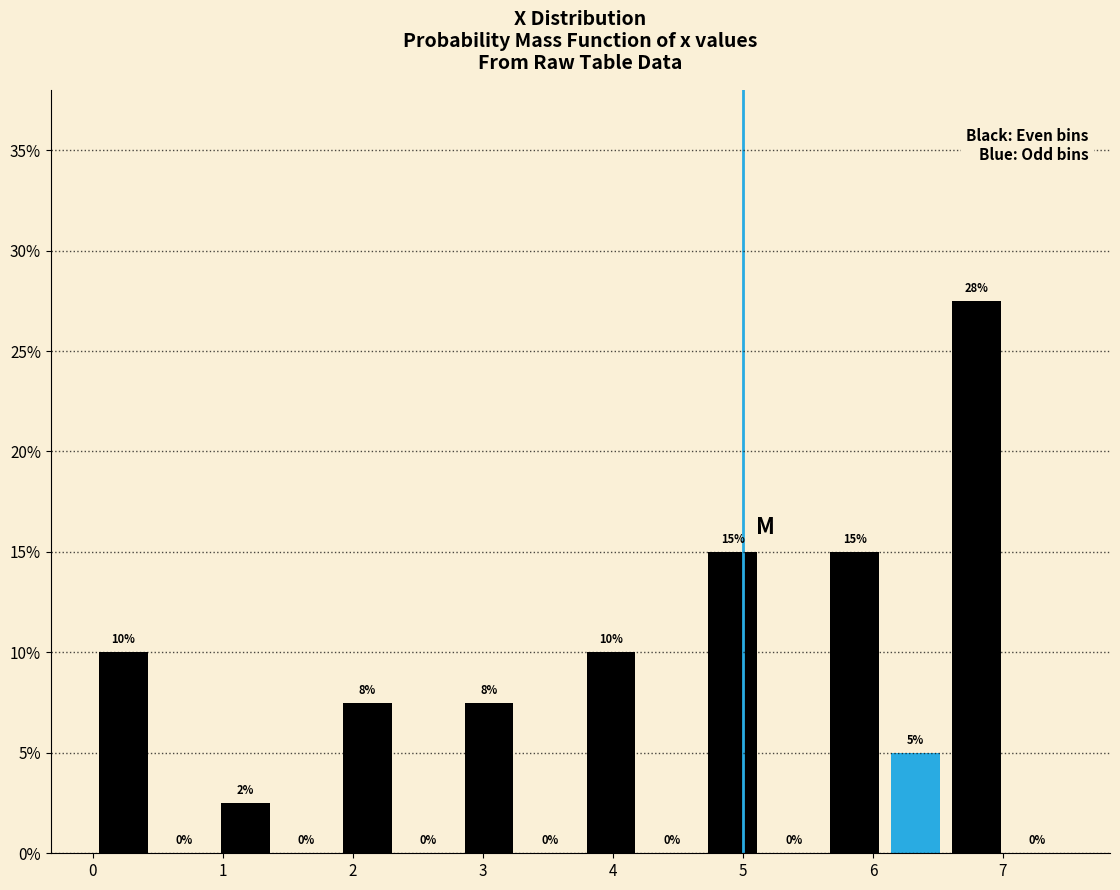

Which range on the x-axis has the tallest bar?

6.6 to 7.0